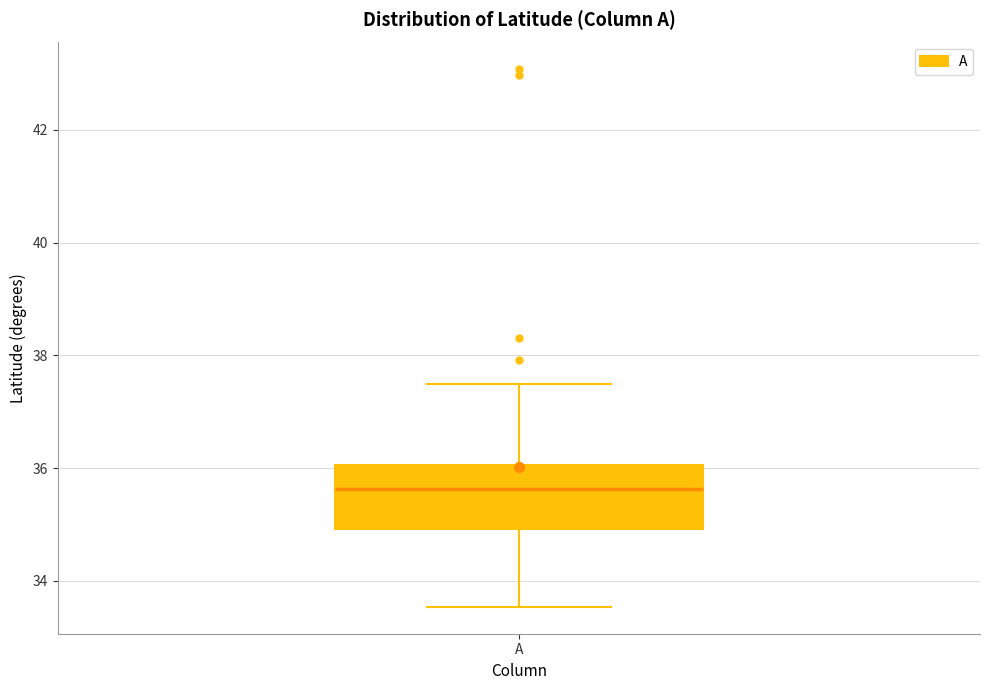

Transcribe this box plot: give where the median line is, the range the box spans, and where the two whiskers end, as read against the y-axis. The values are not printed on the chart, so give them approximately, as read against the axis.

median 35.6, box 35.0 to 36.0, whiskers 33.6 to 37.4